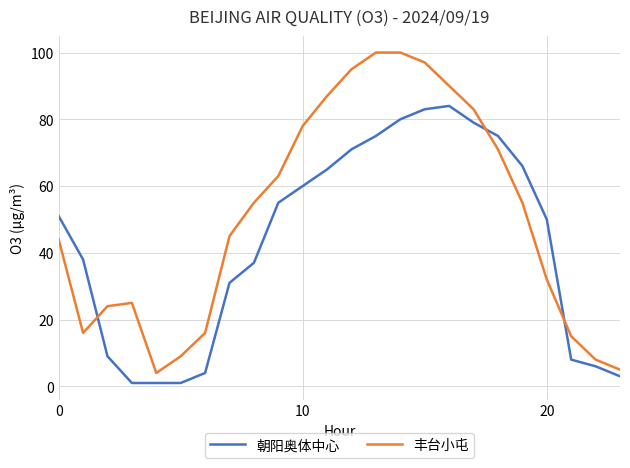

Which series has the widest spread of values?

丰台小屯